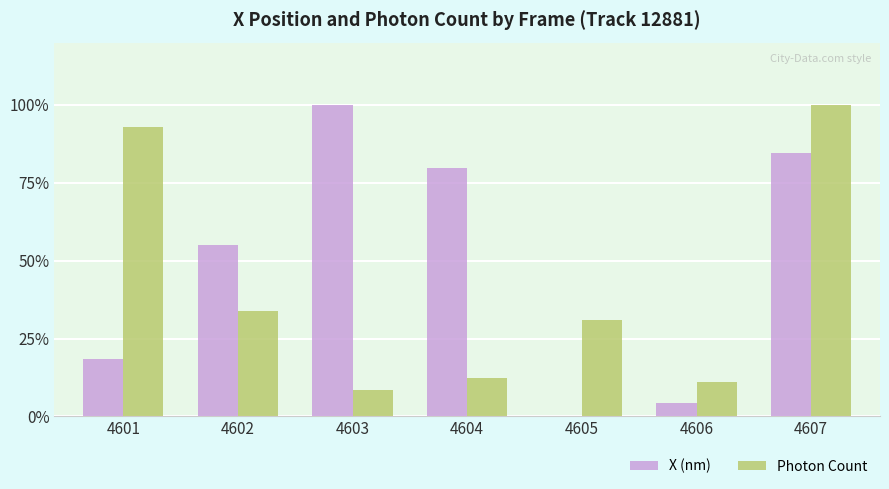

What is the highest value of the Photon Count series?

100.0